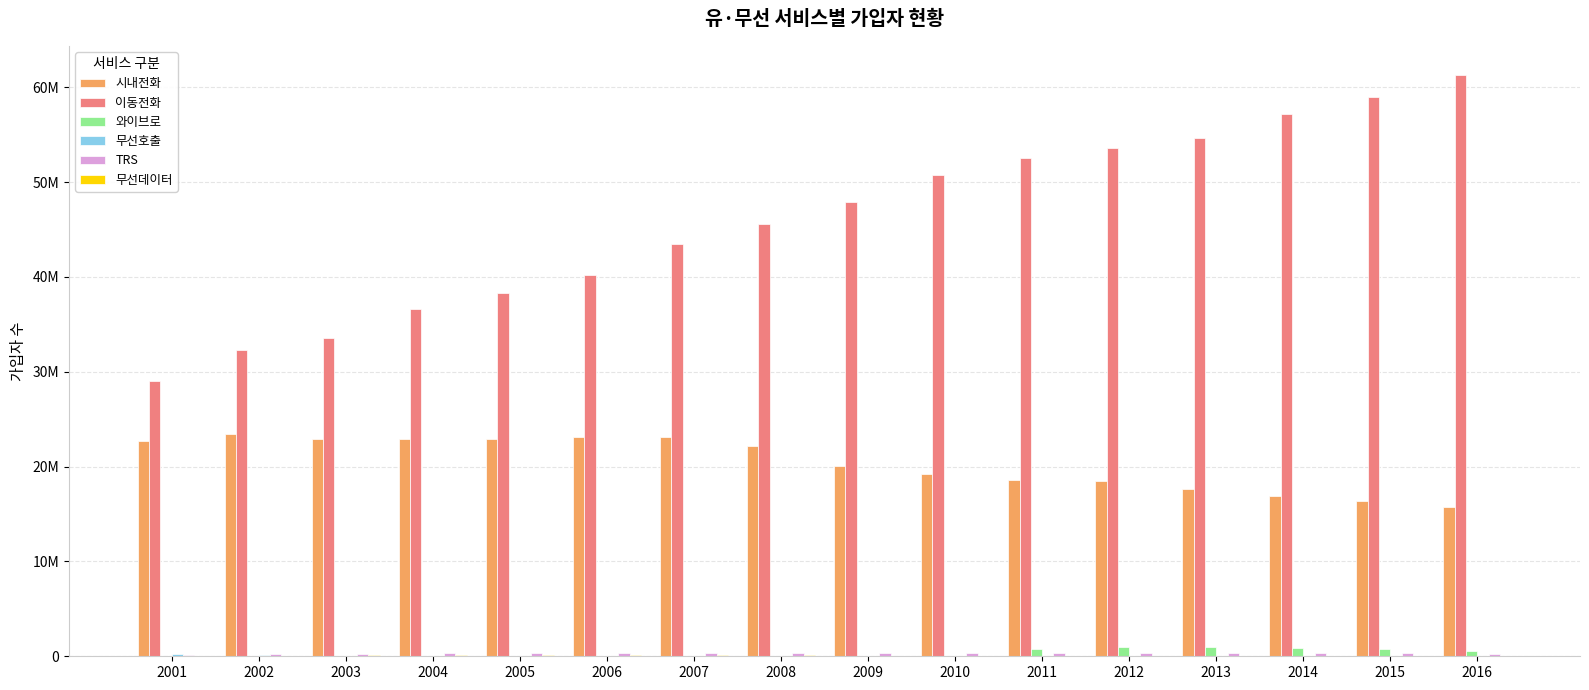

Reading left to right, transcribe all the data shown in this chart.

시내전화: 2001=22724668	2002=23490130	2003=22877019	2004=22870615	2005=22920151	2006=23119170	2007=23130253	2008=22131737	2009=20089979	2010=19273484	2011=18632501	2012=18458511	2013=17620453	2014=16939308	2015=16341489	2016=15745961
이동전화: 2001=29045596	2002=32342493	2003=33591758	2004=36586052	2005=38342323	2006=40197115	2007=43497541	2008=45606984	2009=47944222	2010=50767241	2011=52506793	2012=53624427	2013=54680840	2014=57207957	2015=58935081	2016=61295538
와이브로: 2001=0	2002=0	2003=0	2004=0	2005=0	2006=0	2007=0	2008=0	2009=0	2010=0	2011=799464	2012=1009827	2013=983387	2014=868841	2015=775997	2016=583717
무선호출: 2001=235628	2002=140284	2003=73160	2004=45634	2005=42003	2006=42690	2007=39328	2008=41082	2009=21066	2010=18917	2011=18339	2012=18384	2013=29164	2014=31012	2015=32653	2016=34829
TRS: 2001=182834	2002=210894	2003=279896	2004=311457	2005=322830	2006=321125	2007=332747	2008=353267	2009=352092	2010=377540	2011=382110	2012=384181	2013=367785	2014=331677	2015=309893	2016=286314
무선데이터: 2001=79855	2002=80499	2003=104608	2004=111051	2005=111433	2006=97272	2007=100354	2008=90984	2009=62334	2010=61933	2011=55563	2012=52247	2013=51198	2014=49919	2015=49174	2016=44673